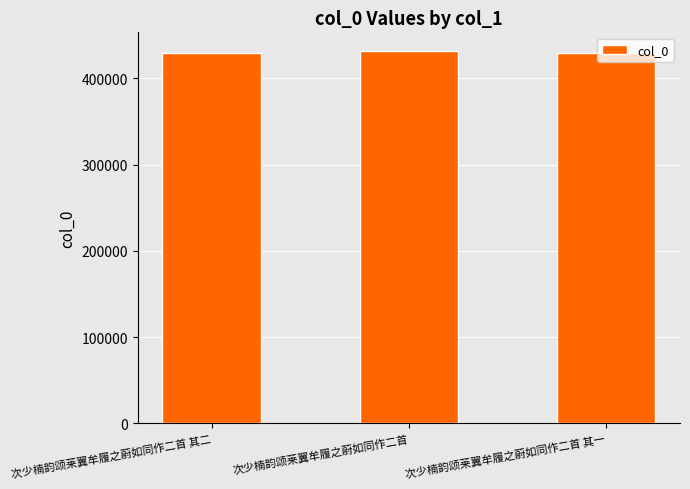

What is the maximum value shown in the chart?

431818